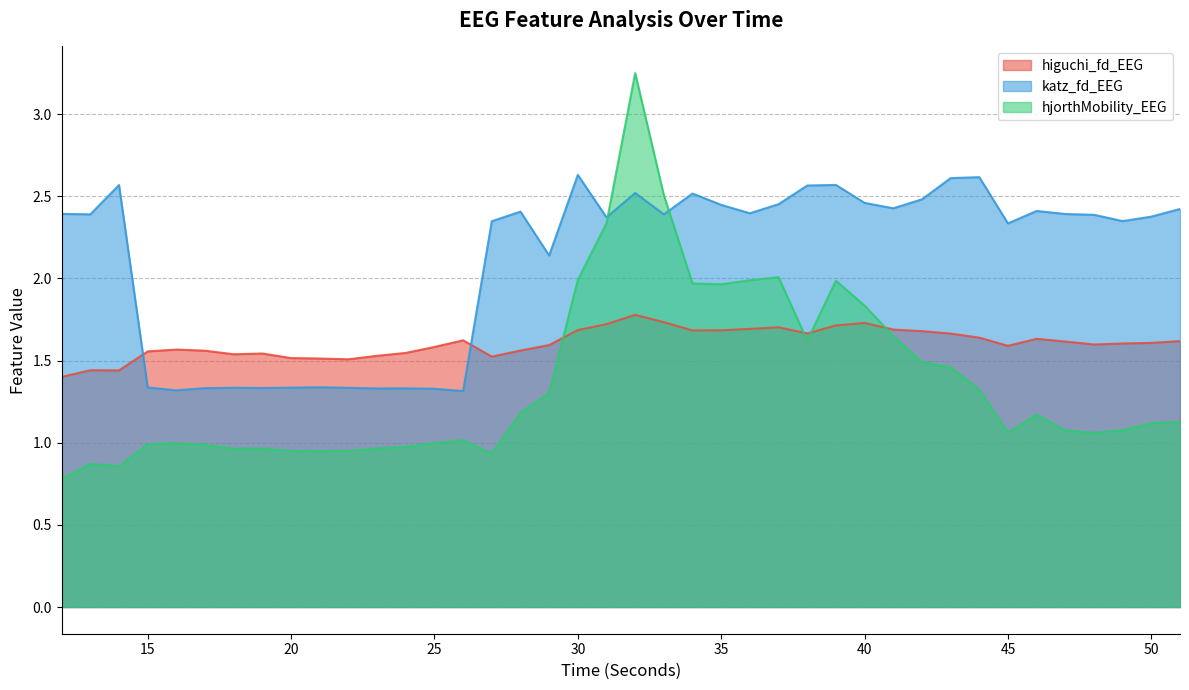

How many lines are shown in the chart?

3